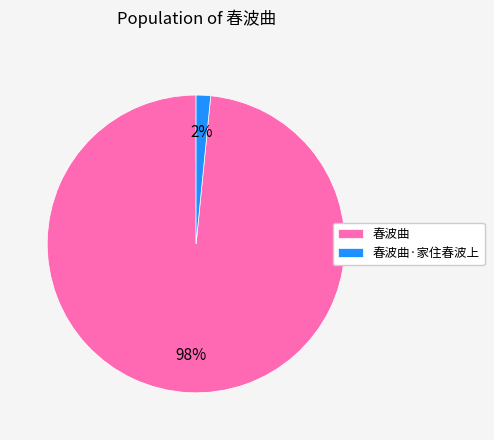

What is the smallest slice in the pie chart?

春波曲·家住春波上